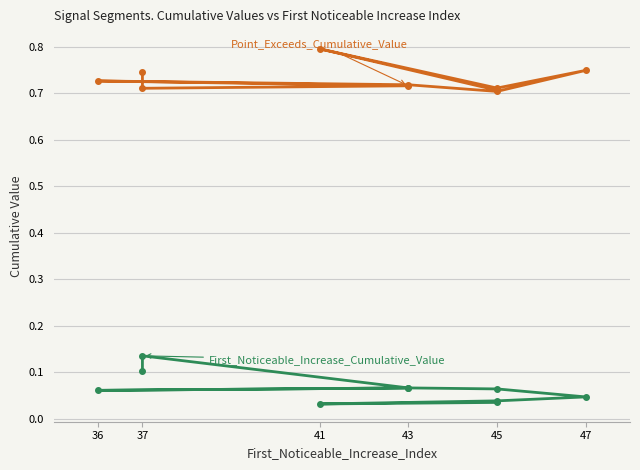

Is it true that Point_Exceeds_Cumulative_Value equals 1.1 at 47?

False